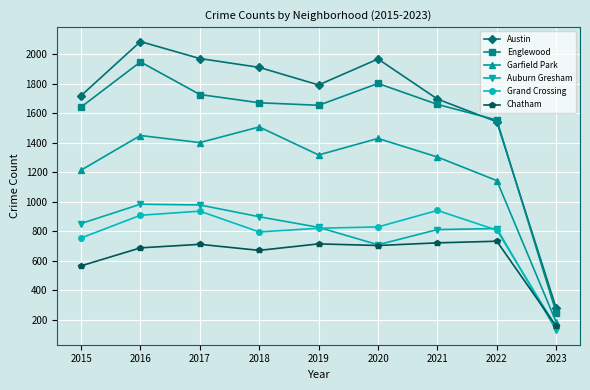

What is the greatest value displayed?

2086